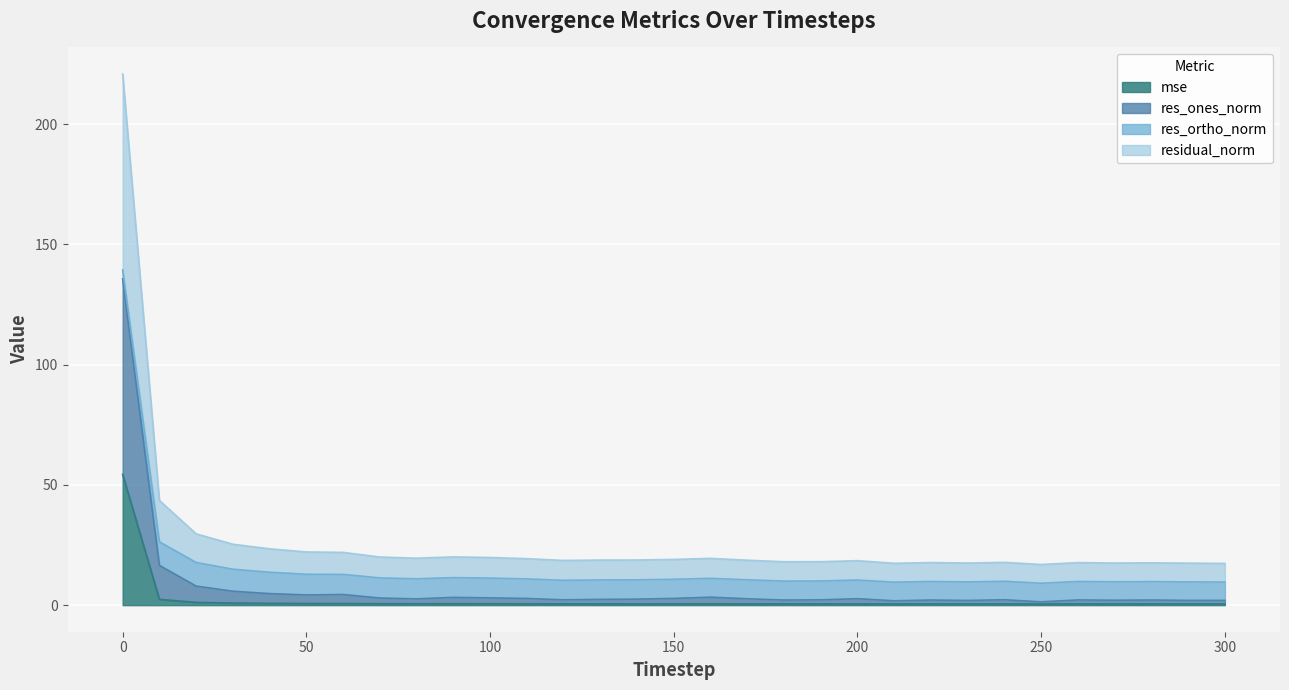

Does the chart display data point markers on the line(s)?

No